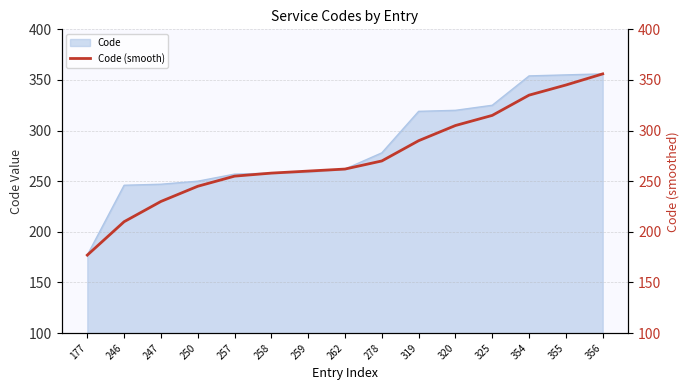

Rank the categories by value from lowest to highest.

177, 246, 247, 250, 257, 258, 259, 262, 278, 319, 320, 325, 354, 355, 356